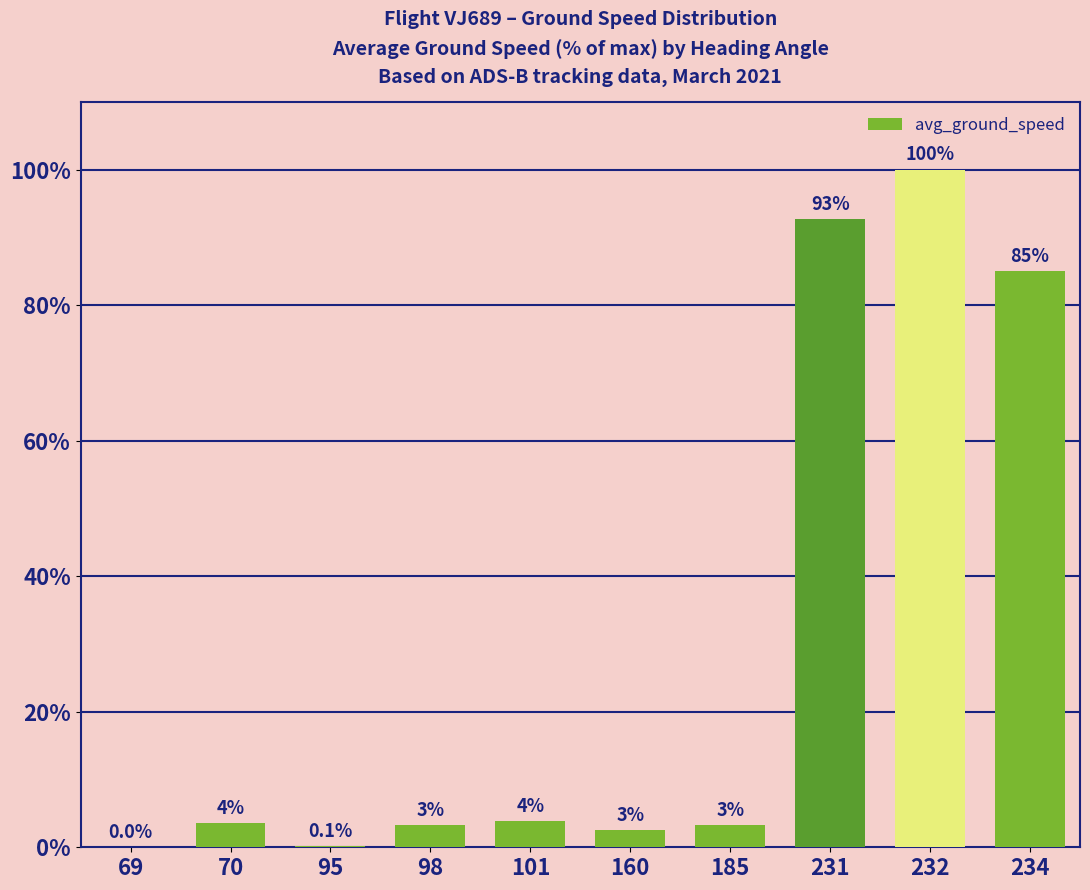

Which has a higher value, 70 or 232?

232